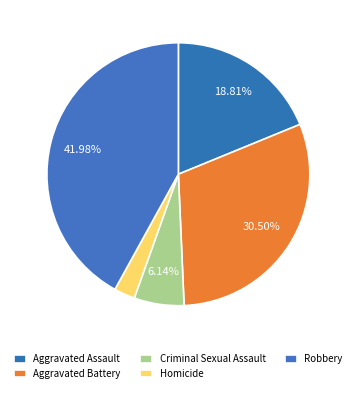

Approximately how many times larger is the value at Homicide compared to Criminal Sexual Assault?

0.4